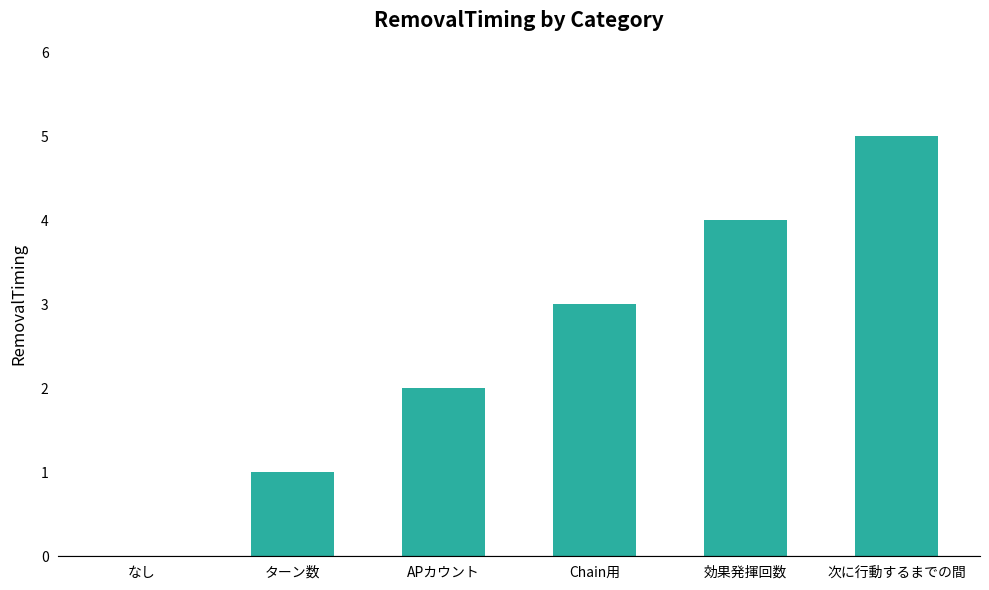

The chart shows a value of 8 at 次に行動するまでの間. True or false?

False